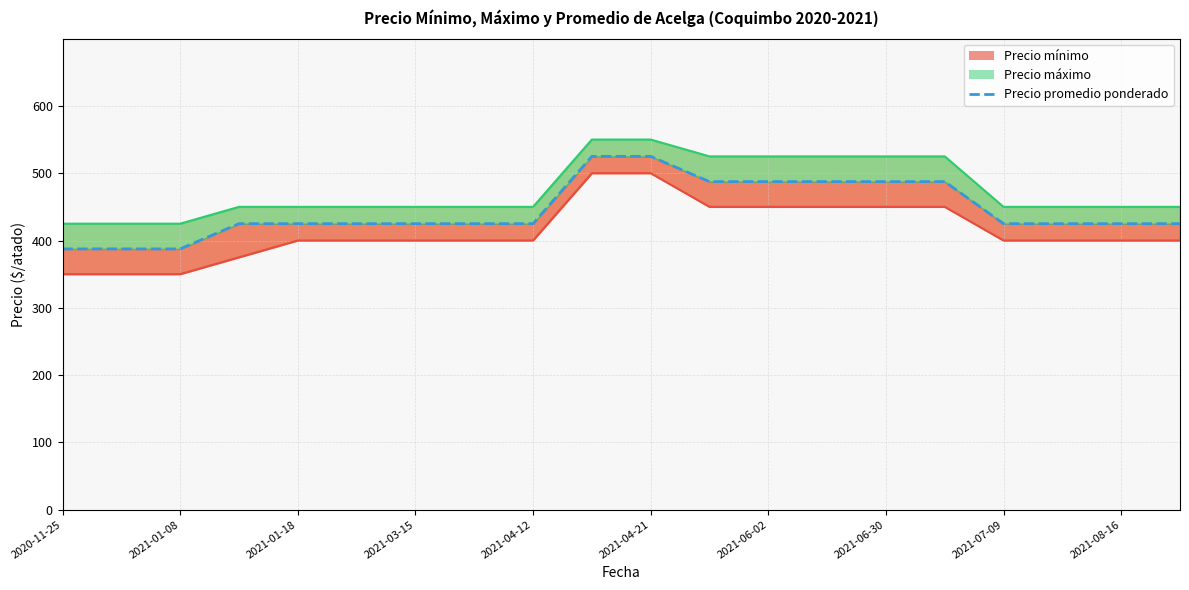

What is the value of the 18th point from the left?

425.0